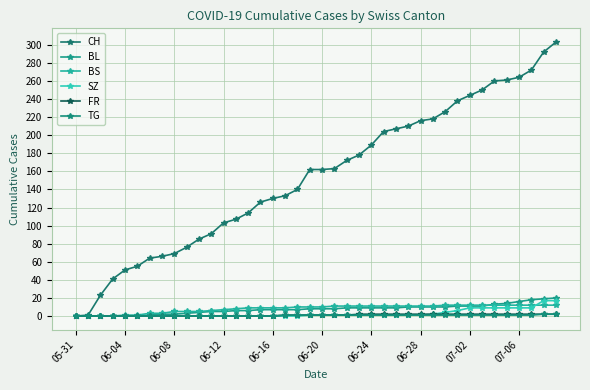

True or false: TG and FR cross at least once.

False